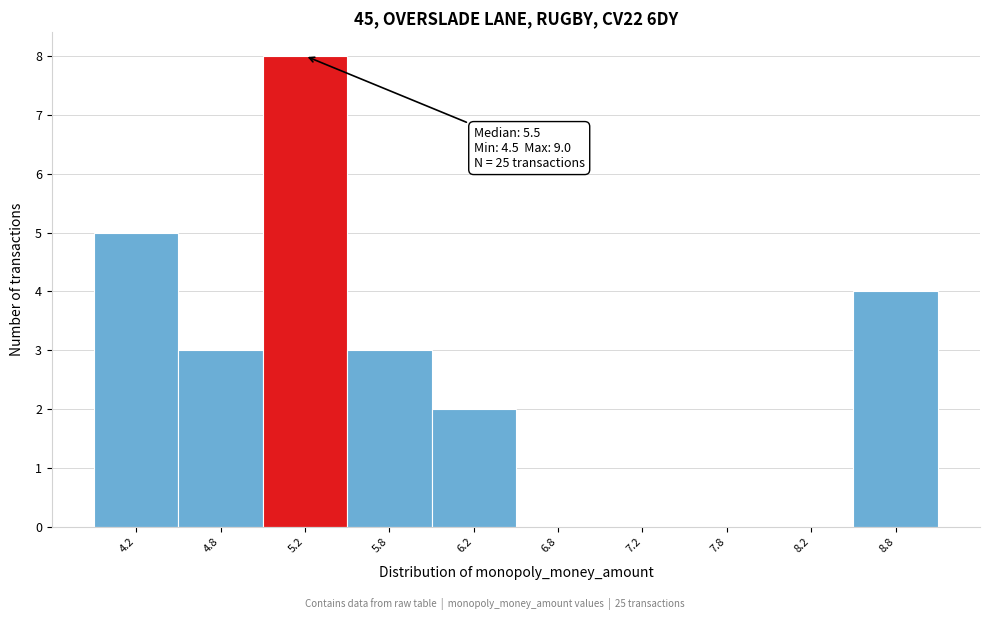

Reading left to right, extract all data points from this chart.

4.2=5	4.8=3	5.2=8	5.8=3	6.2=2	6.8=0	7.2=0	7.8=0	8.2=0	8.8=4